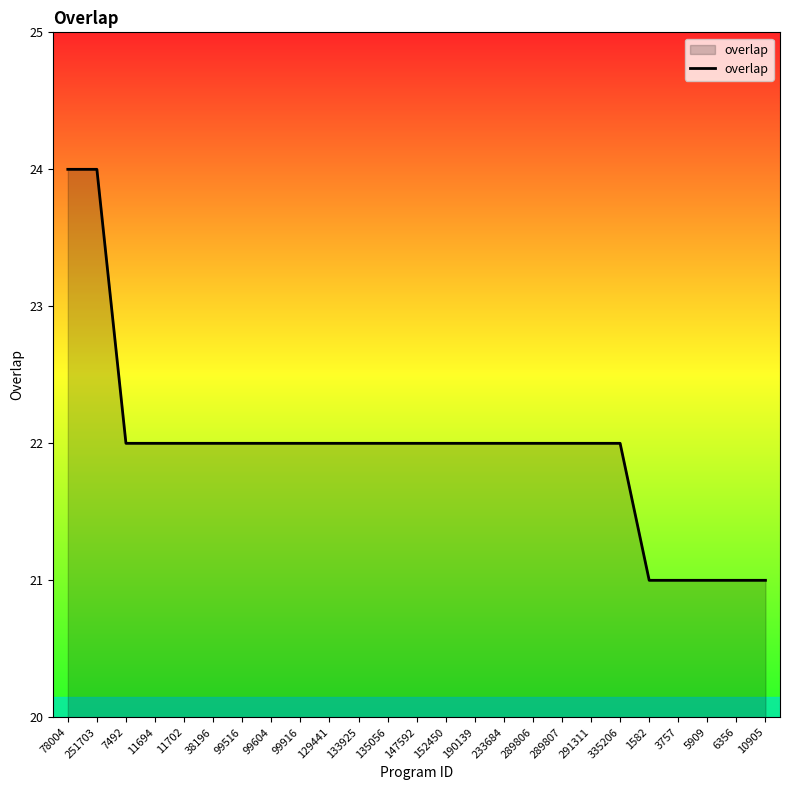

What is the minimum value shown in the chart?

21